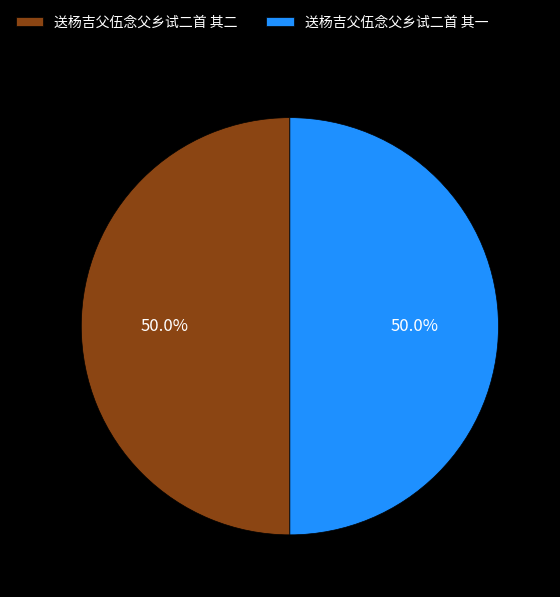

How many segments does this pie chart have?

2